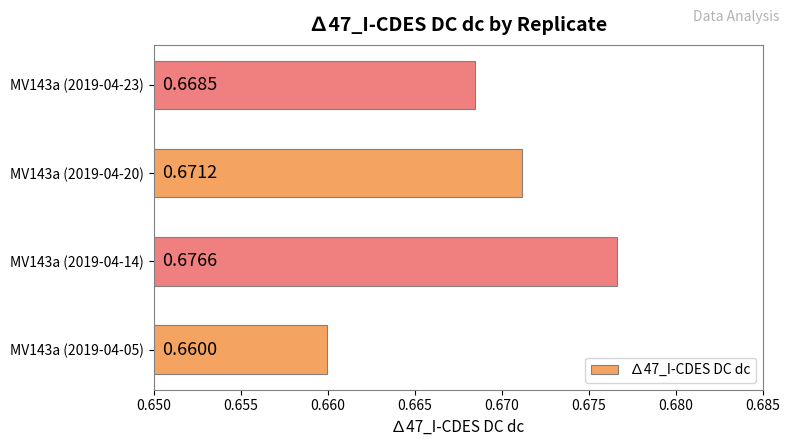

Rank the categories by value from highest to lowest.

MV143a (2019-04-14), MV143a (2019-04-20), MV143a (2019-04-23), MV143a (2019-04-05)